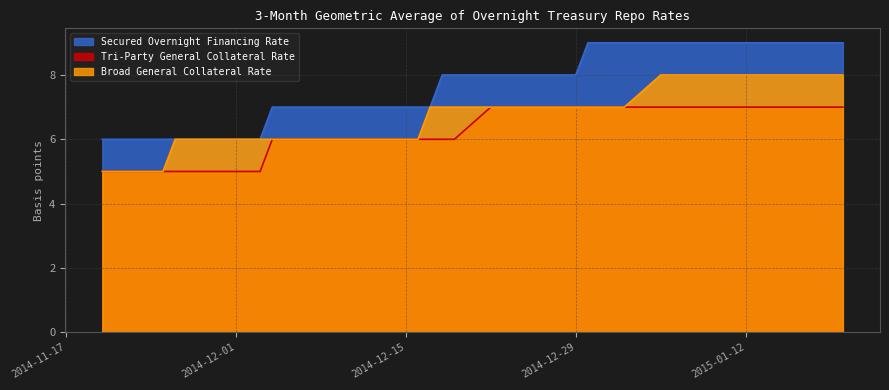

Rank the series by their average value, from highest to lowest.

Secured Overnight Financing Rate, Broad General Collateral Rate, Tri-Party General Collateral Rate